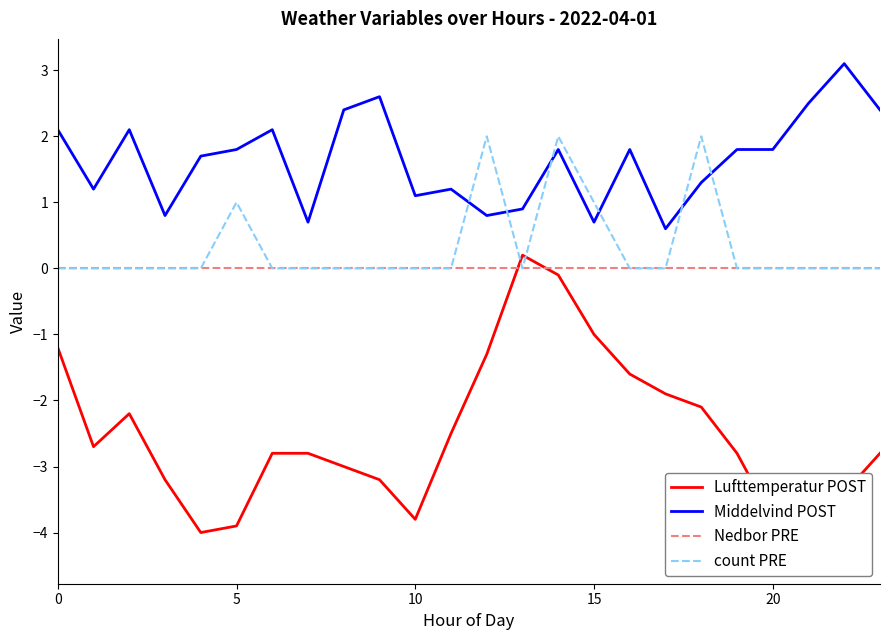

At how many categories does at least one series exceed -1?

24